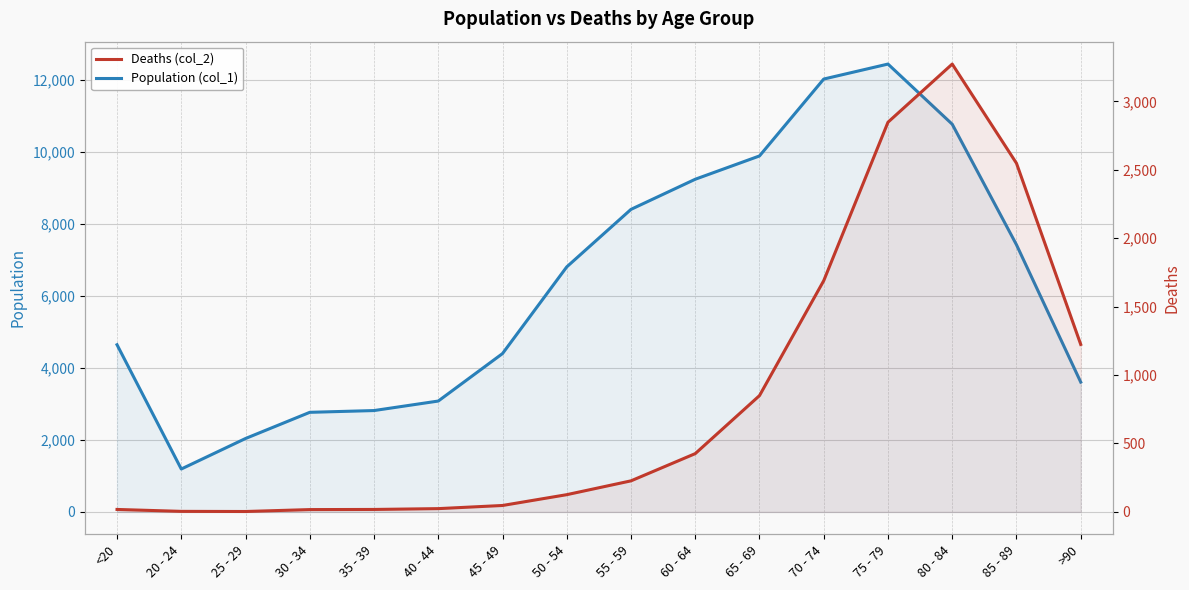

What is the label of the 6th point from the right?

65 - 69